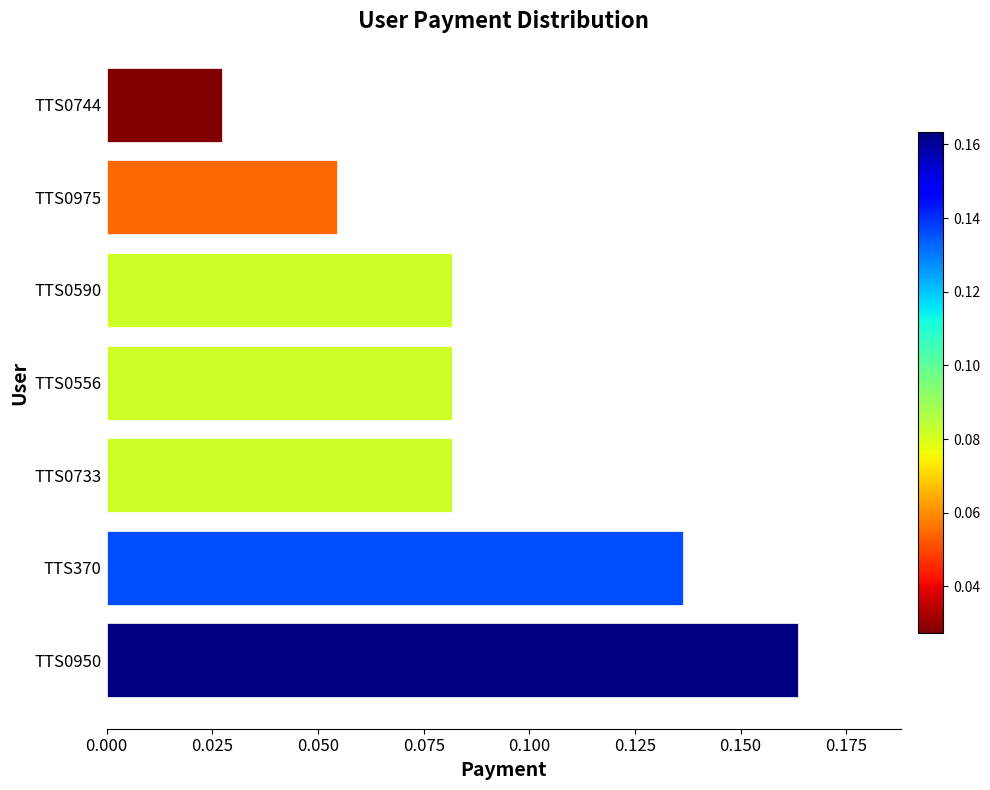

Which has a higher value, TTS0744 or TTS0975?

TTS0975